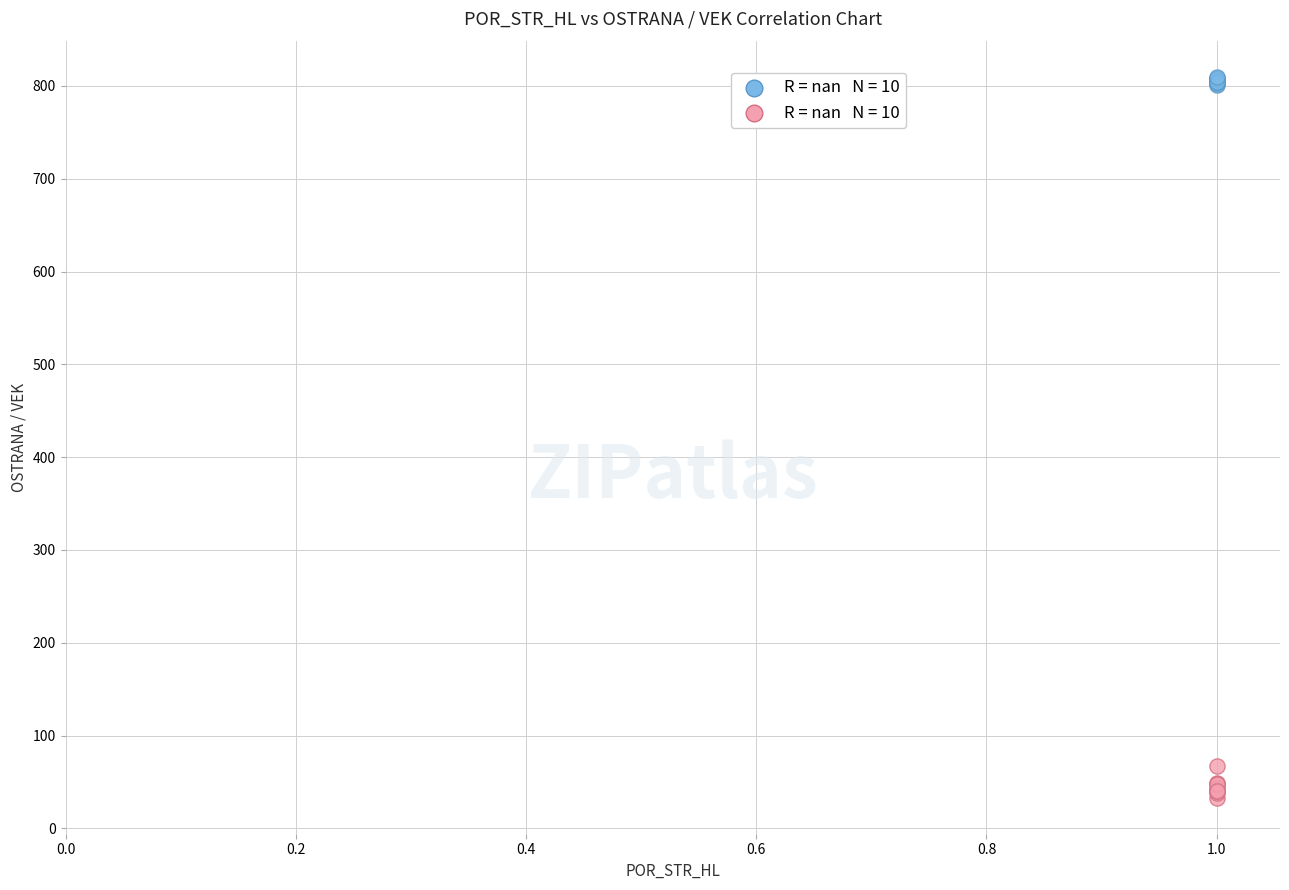

Across all series, what Y value is closest to 421?

67